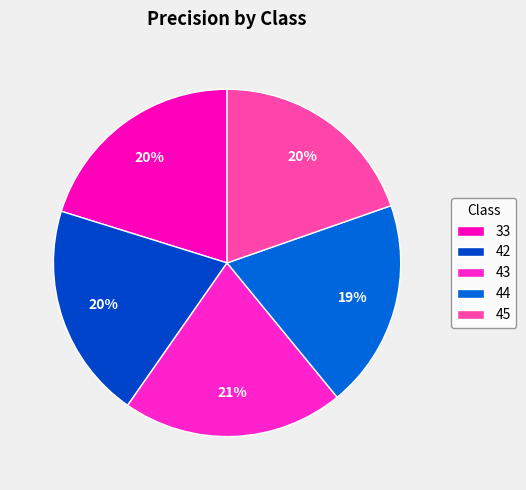

Which slice is the largest?

43